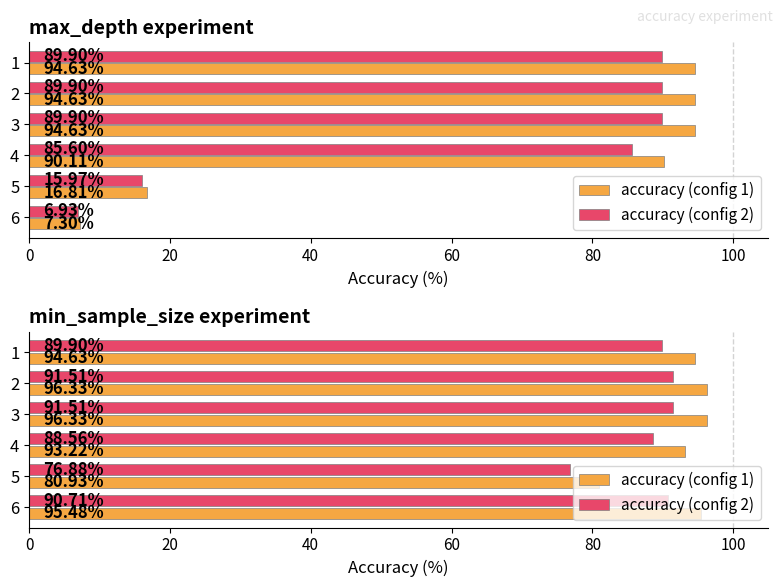

How many bars are there in each group?

2